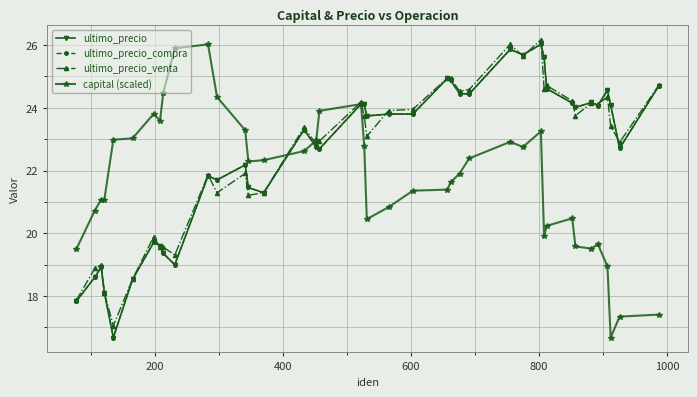

Is this an area chart (filled region under the line)?

No